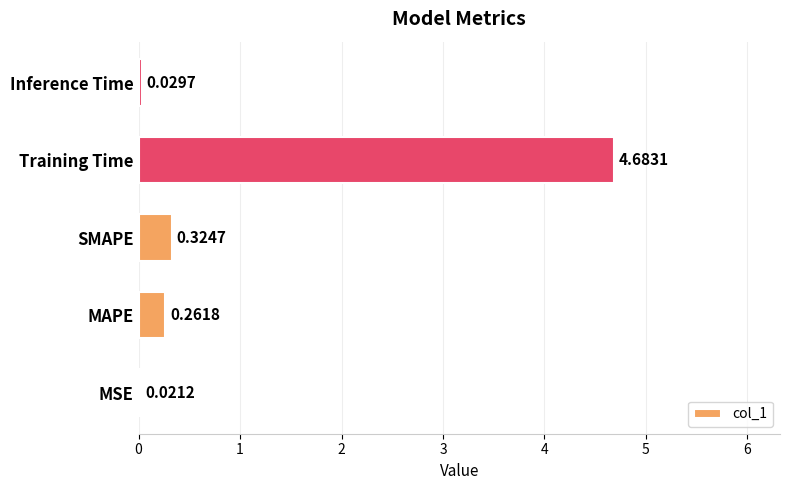

Rank the categories by value from lowest to highest.

MSE, Inference Time, MAPE, SMAPE, Training Time